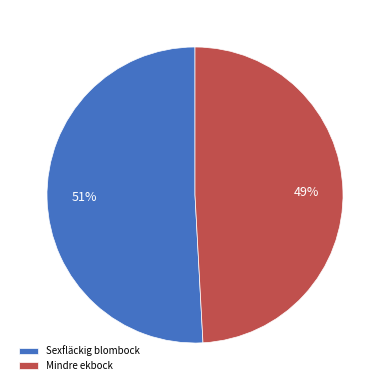

Is the sum of Mindre ekbock and Sexfläckig blombock greater than half?

Yes